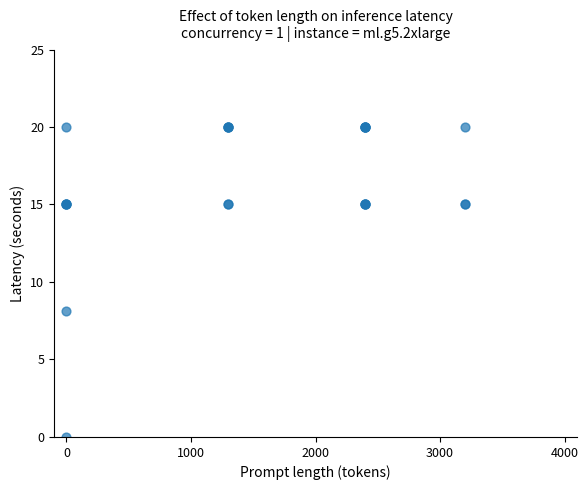

What Y value in the scatter plot is closest to 10?

8.1